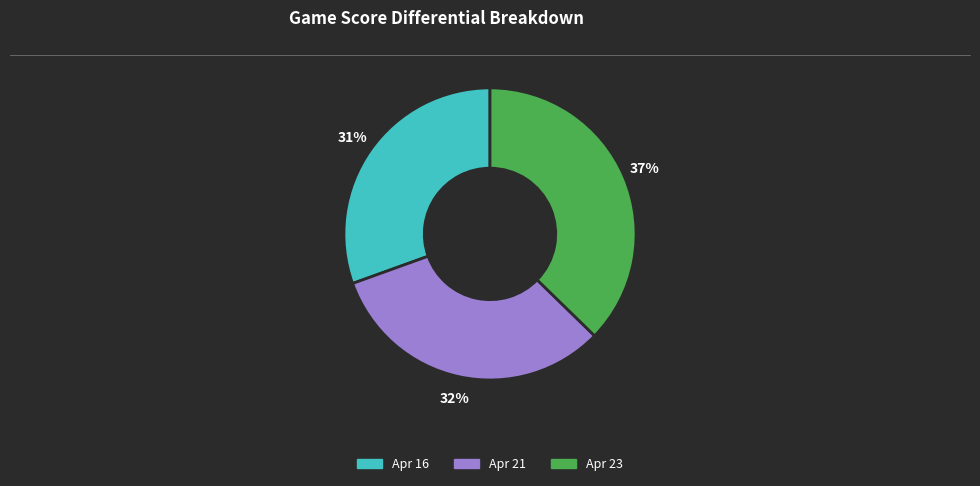

Is Apr 16 the majority of the pie?

No